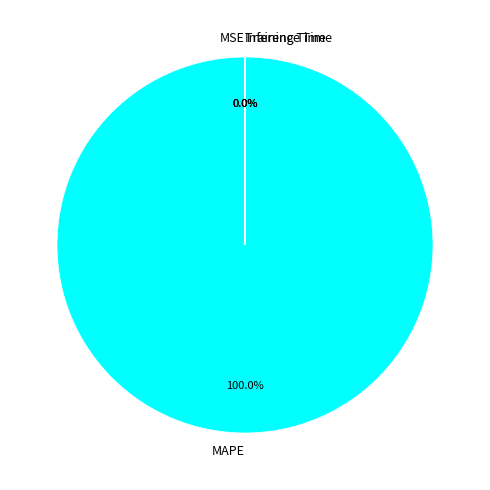

Which has a higher value, MSE or MAPE?

MAPE